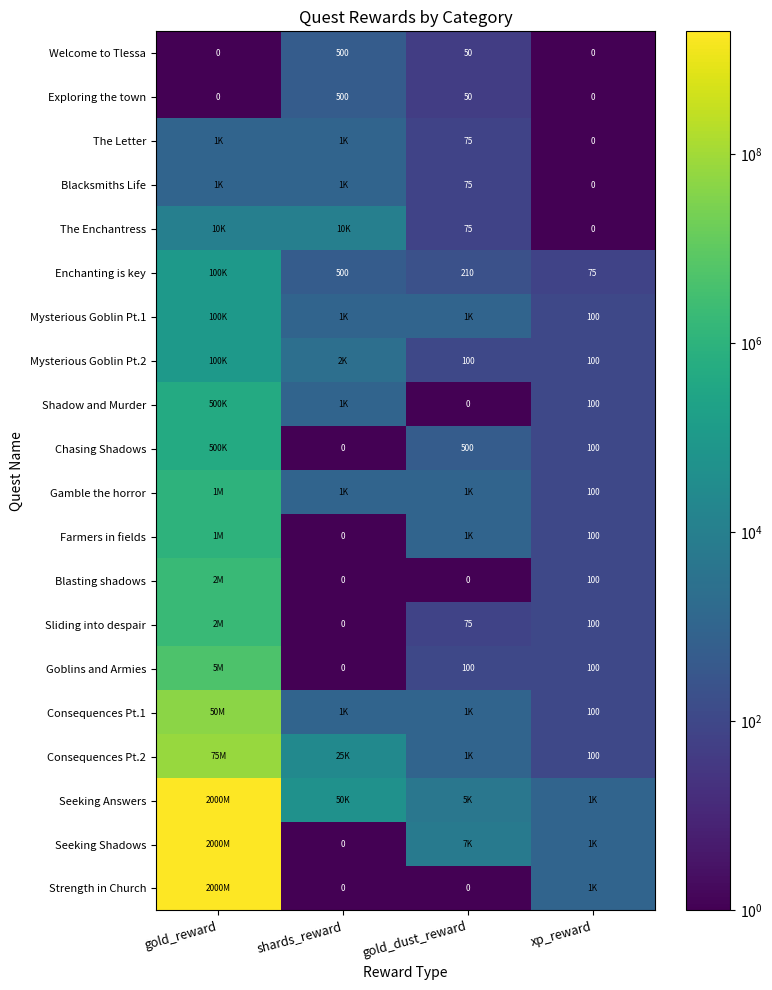

What is the difference between the Welcome to Tlessa values at gold_dust_reward and gold_reward?

50